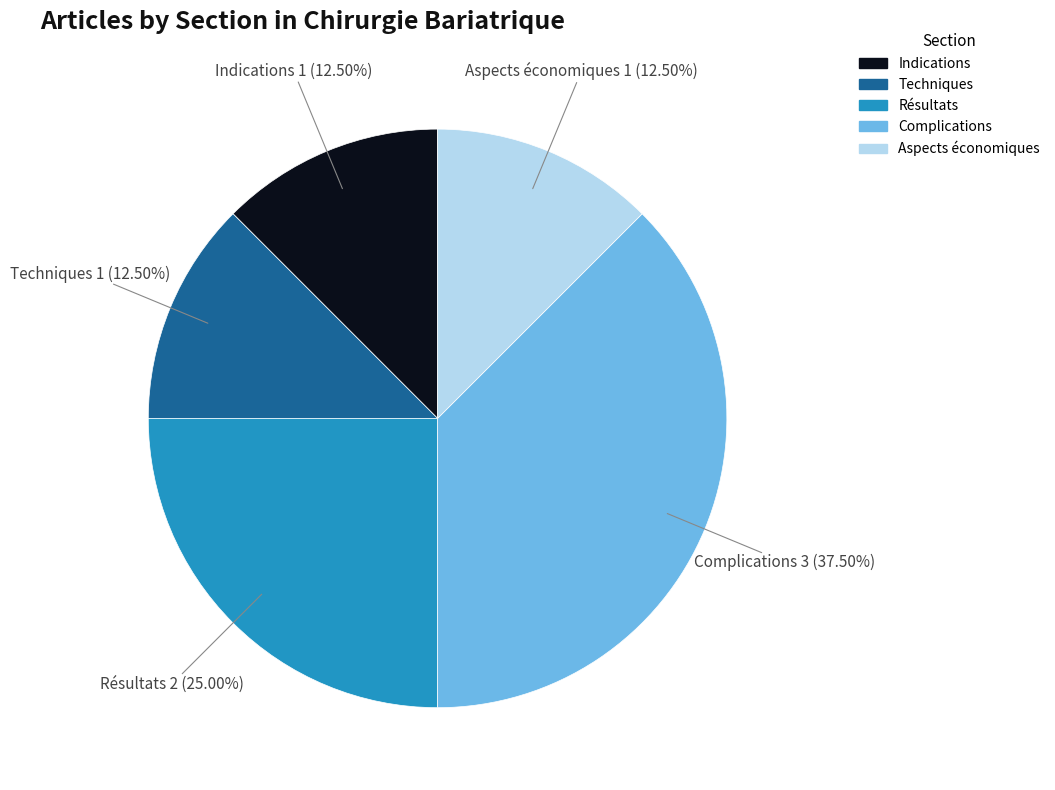

Does any single category account for the majority?

No